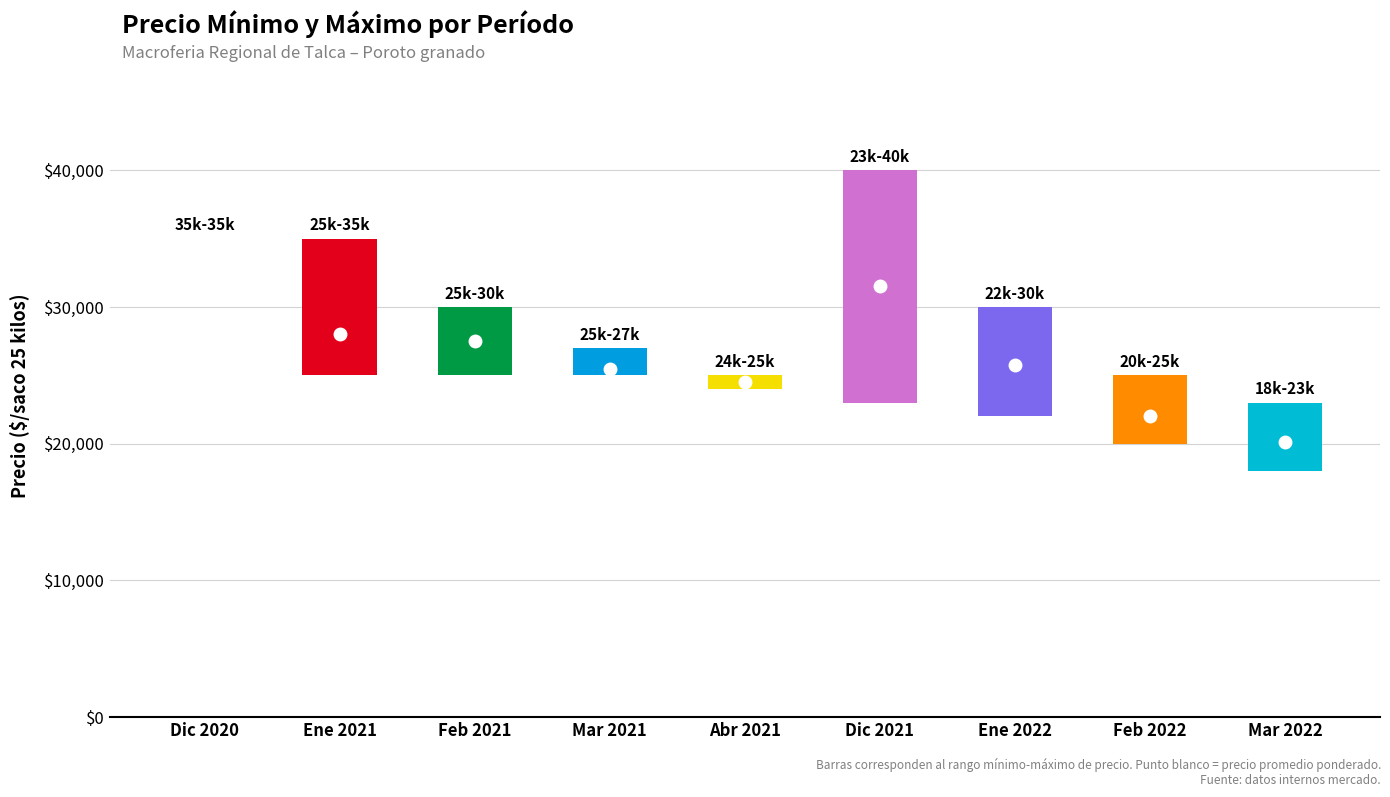

How many groups of bars are there?

9